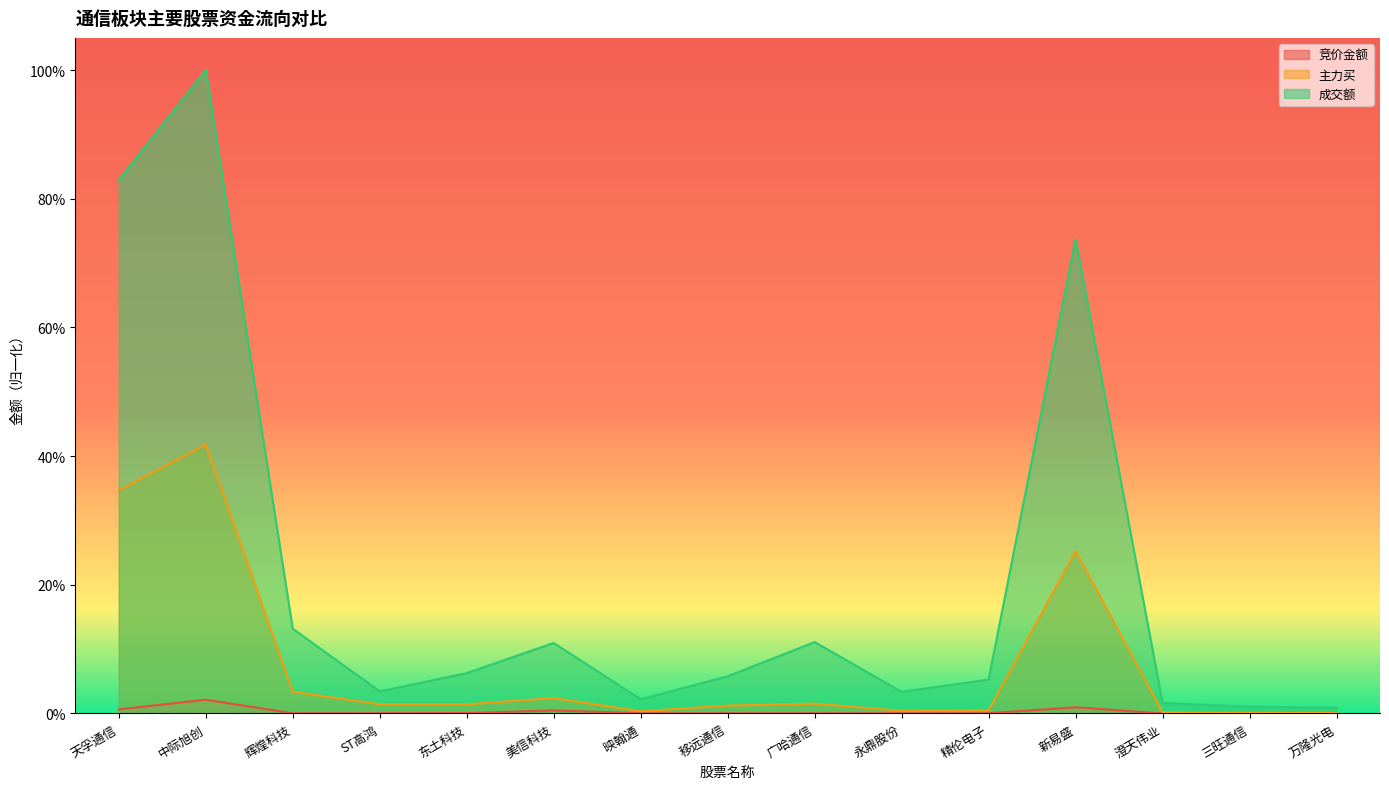

Where is the first local maximum for 竞价金额?

中际旭创